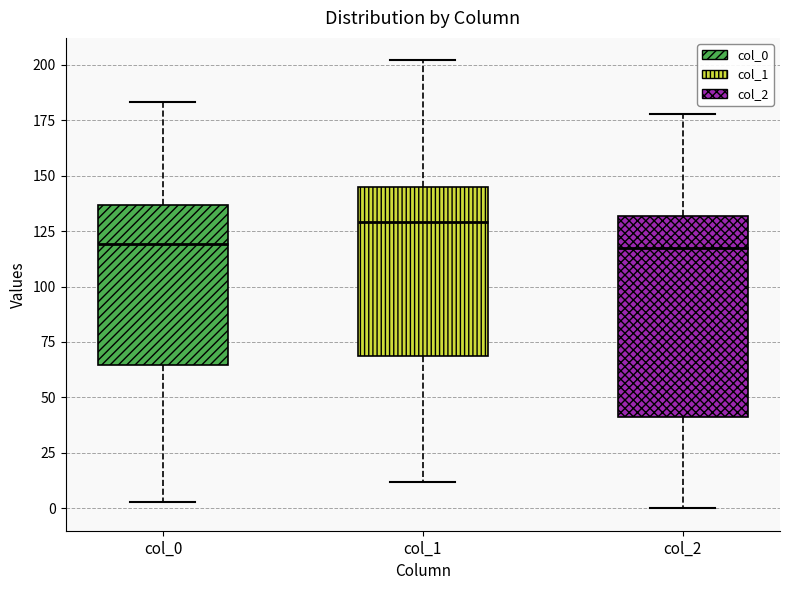

Reading left to right, read every box against the y-axis: the position of its median line, the range the box covers, and the ends of its whiskers. The values are not printed on the chart, so give them approximately, as read against the axis.

col_0: median 120, box 65 to 135, whiskers 5 to 185
col_1: median 130, box 70 to 145, whiskers 10 to 200
col_2: median 120, box 40 to 130, whiskers 0 to 180